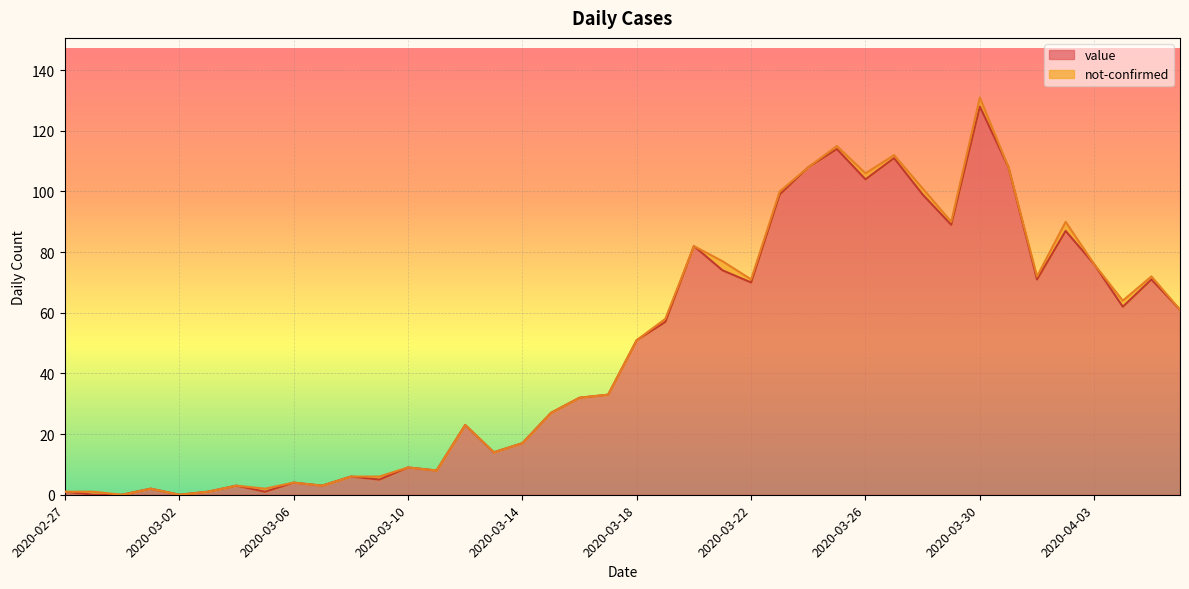

List the labels in order of value, smallest first.

2020-02-28, 2020-02-29, 2020-03-02, 2020-02-27, 2020-03-03, 2020-03-05, 2020-03-01, 2020-03-04, 2020-03-07, 2020-03-06, 2020-03-09, 2020-03-08, 2020-03-11, 2020-03-10, 2020-03-13, 2020-03-14, 2020-03-12, 2020-03-15, 2020-03-16, 2020-03-17, 2020-03-18, 2020-03-19, 2020-04-06, 2020-04-04, 2020-03-22, 2020-04-01, 2020-04-05, 2020-03-21, 2020-04-03, 2020-03-20, 2020-04-02, 2020-03-29, 2020-03-23, 2020-03-28, 2020-03-26, 2020-03-24, 2020-03-31, 2020-03-27, 2020-03-25, 2020-03-30